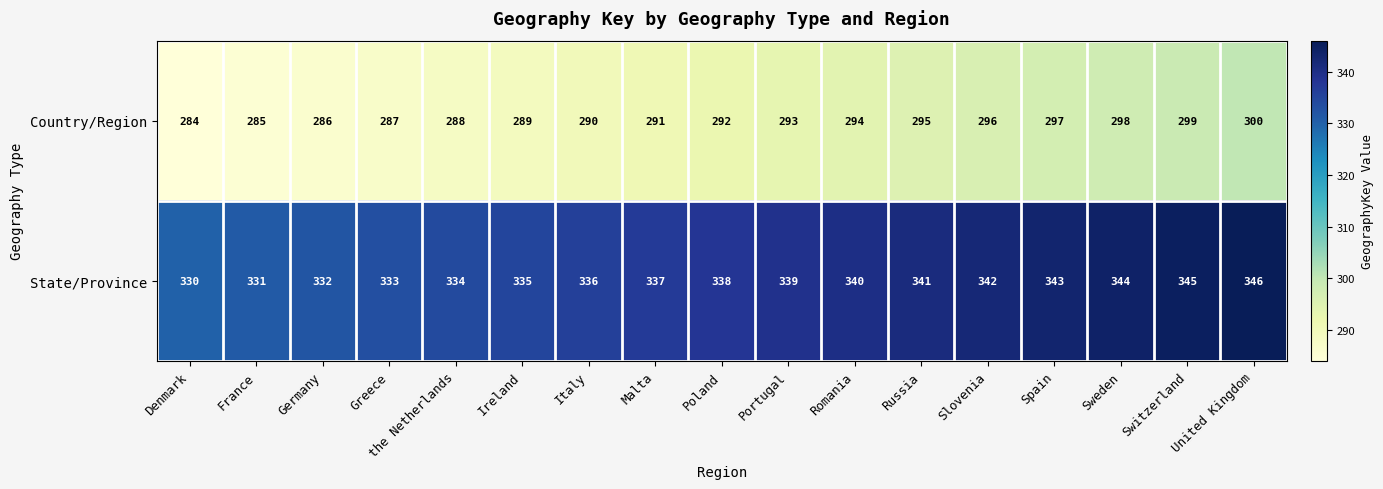

True or false: State/Province has a value of 338 at Poland.

True